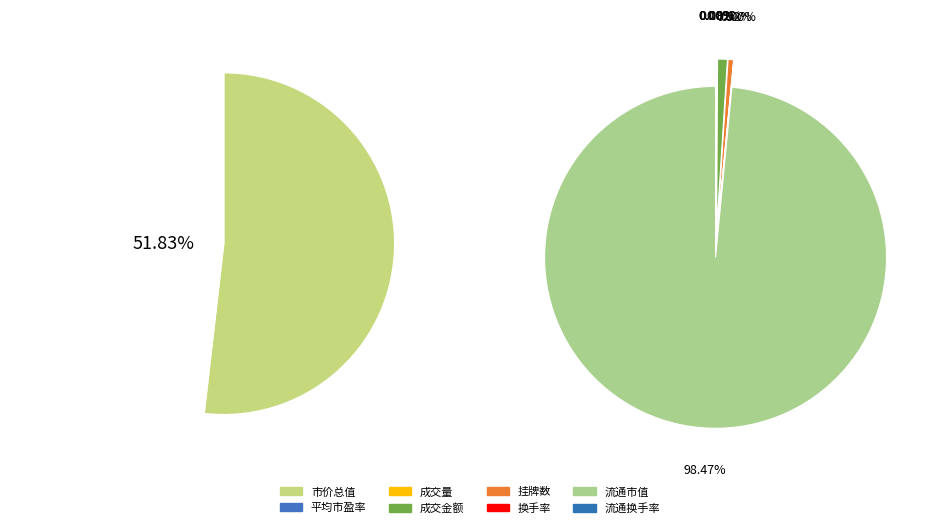

Which slice is the largest?

市价总值